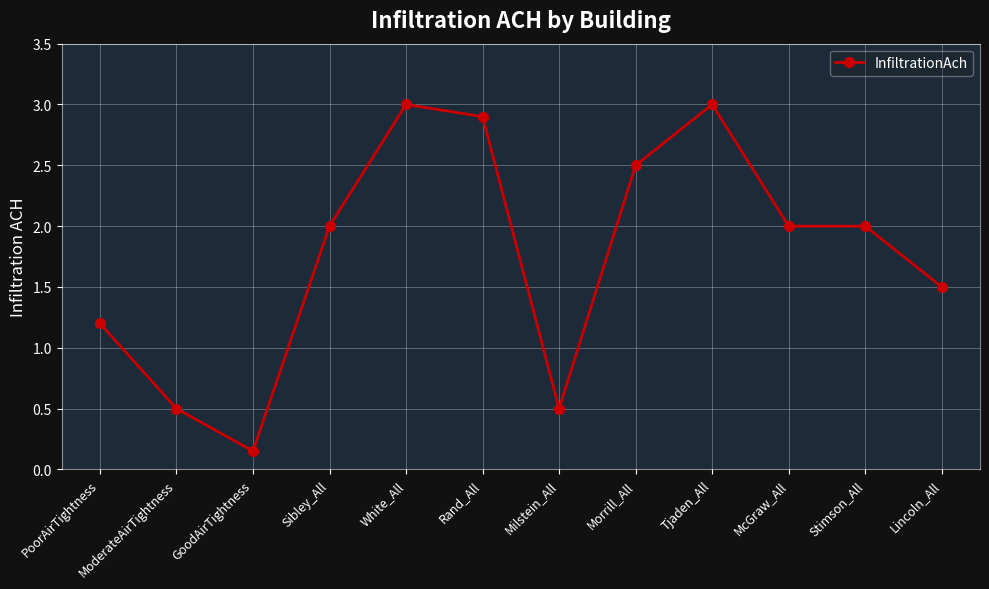

What is the label of the 12th point from the left?

Lincoln_All